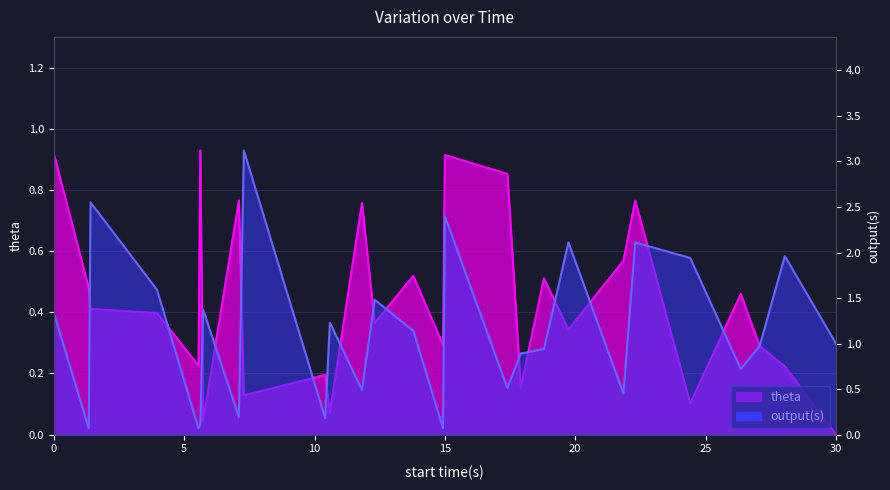

What is the difference between the second highest and second lowest values in the theta series?

0.9